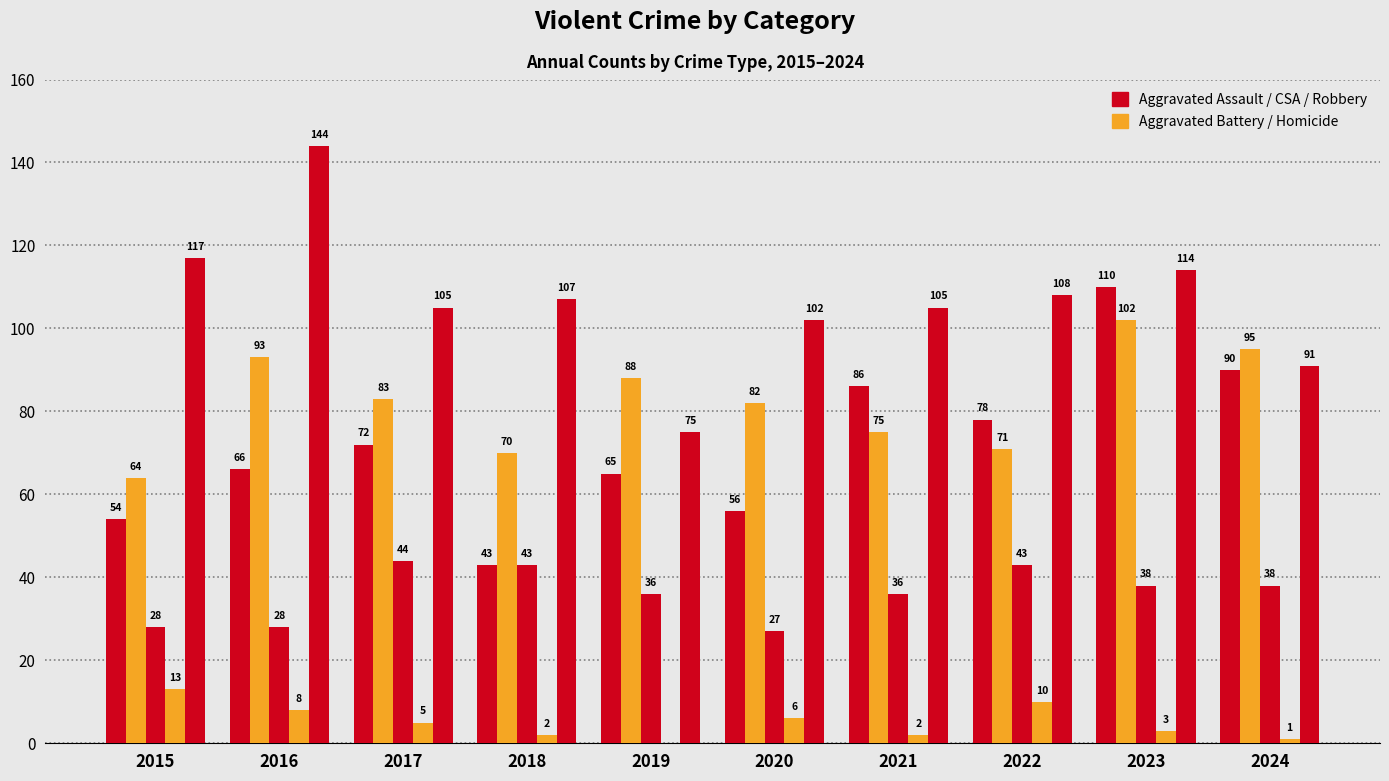

How many categories are shown in the chart?

10